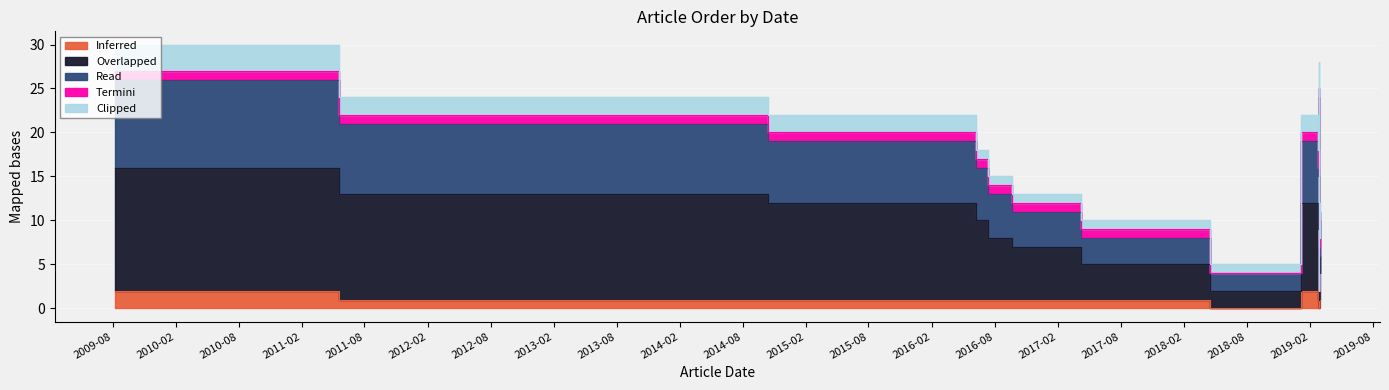

Count the number of categories in the chart.

14